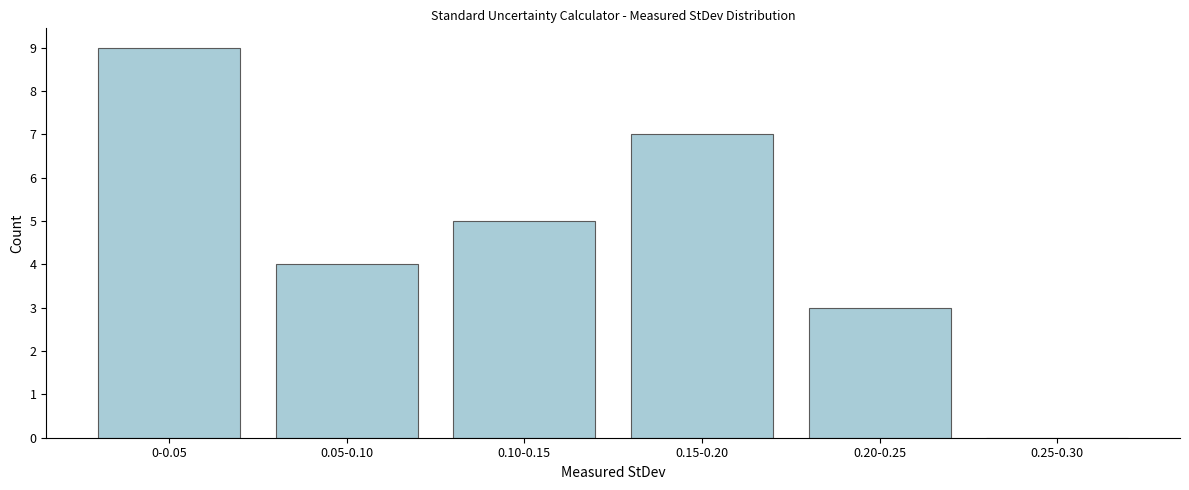

Reading left to right, list all the values displayed in this chart.

0-0.05=9	0.05-0.10=4	0.10-0.15=5	0.15-0.20=7	0.20-0.25=3	0.25-0.30=0